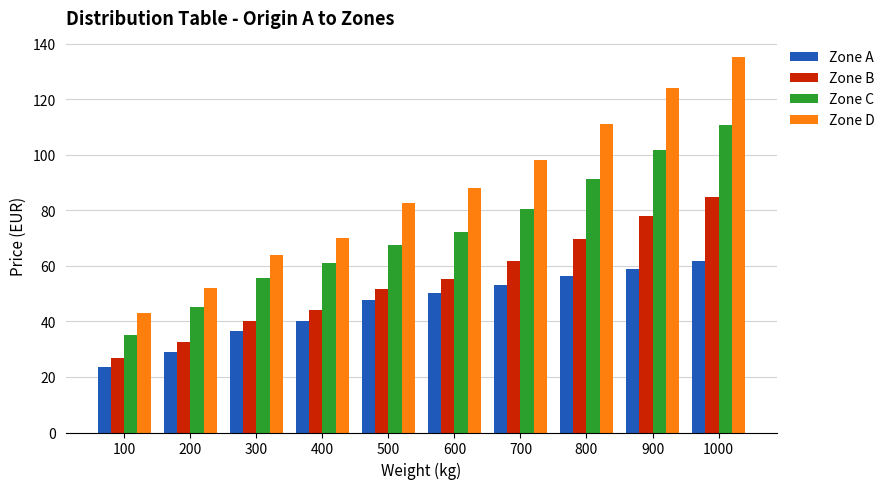

What is the sum of all Zone D values?

869.2